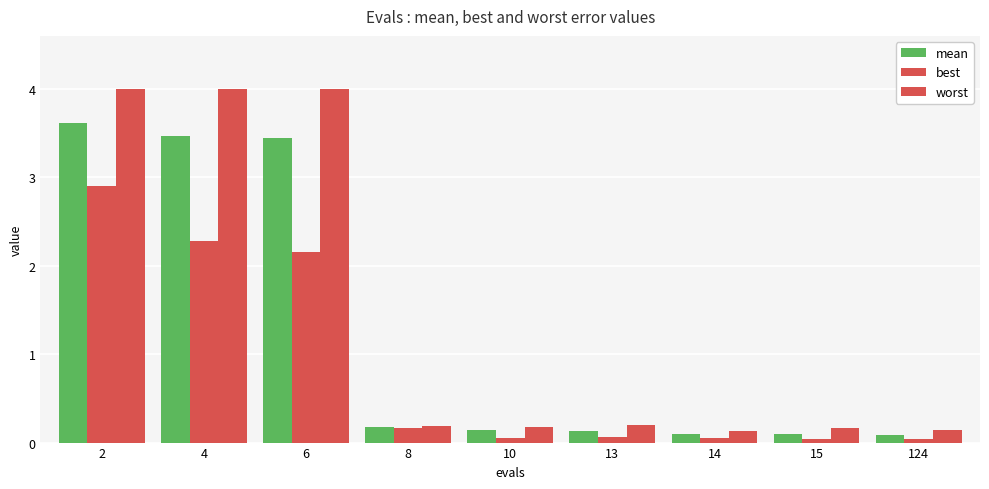

How many bars are there in each group?

3